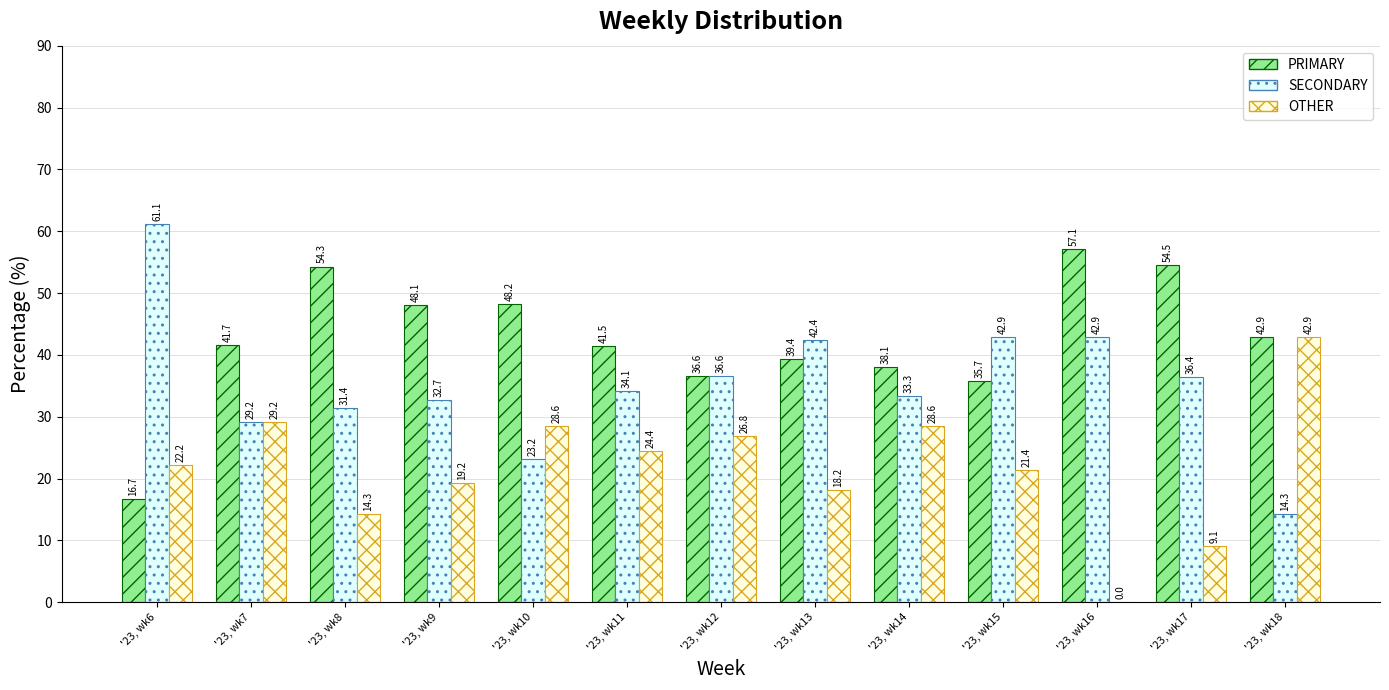

Is it true that PRIMARY equals 10.6 at '23, wk12?

False